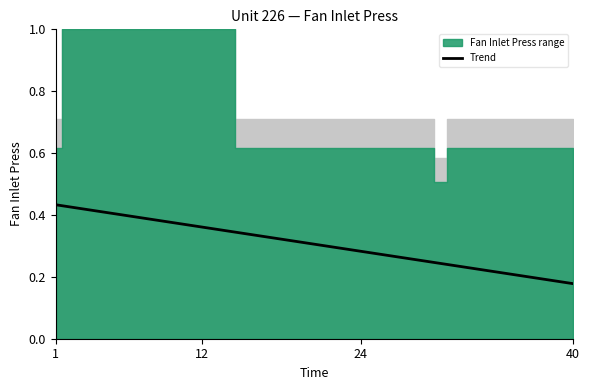

Reading right to left, list all the values displayed in this chart.

0.2	0.2	0.2	0.2	0.2	0.2	0.2	0.2	0.2	0.2	0.2	0.2	0.3	0.3	0.3	0.3	0.3	0.3	0.3	0.3	0.3	0.3	0.3	0.3	0.3	0.3	0.3	0.4	0.4	0.4	0.4	0.4	0.4	0.4	0.4	0.4	0.4	0.4	0.4	0.4